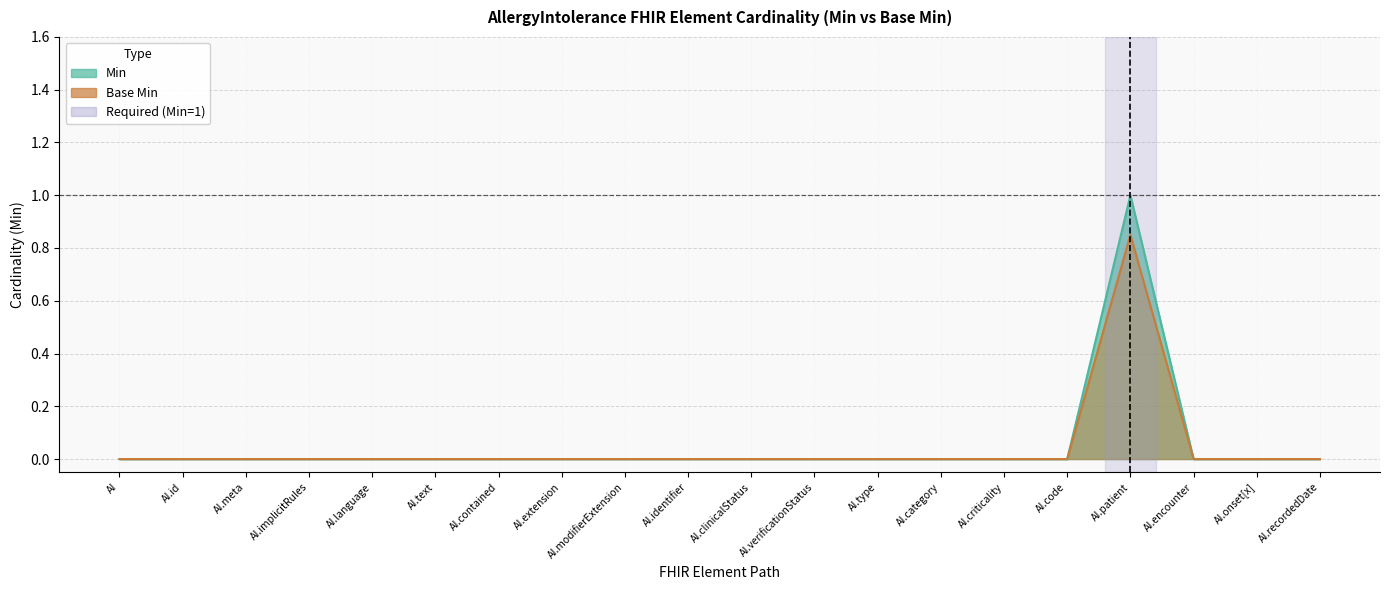

At how many categories does at least one series exceed 0?

1